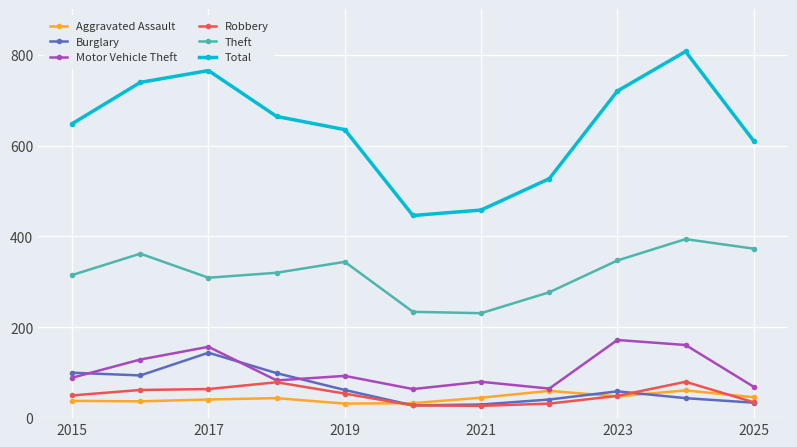

What is the greatest value displayed?

807